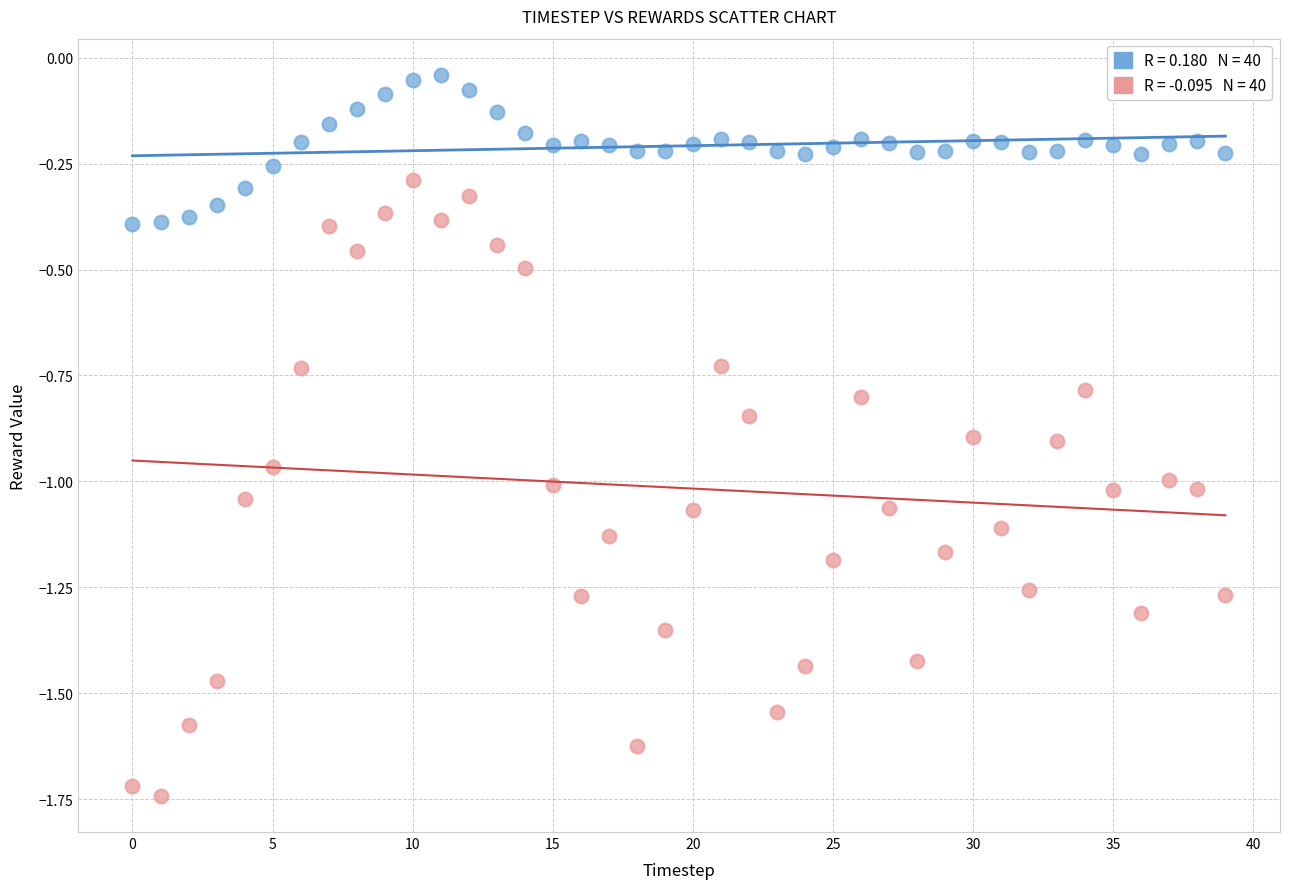

Across all data points, what is the range of Y values (max minus min)?

1.7